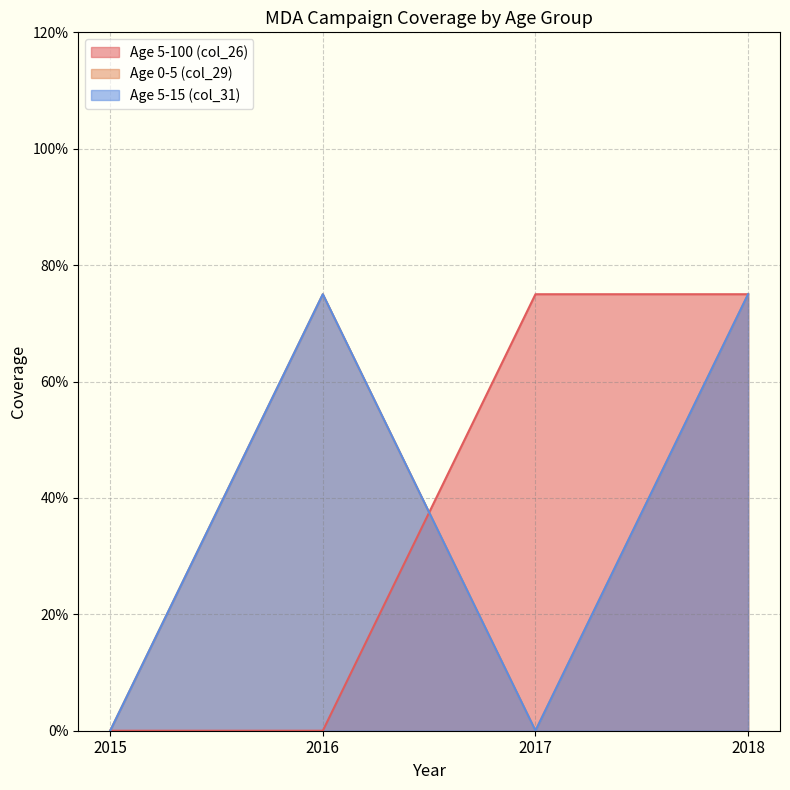

At which category is the sum across all series the highest?

2018